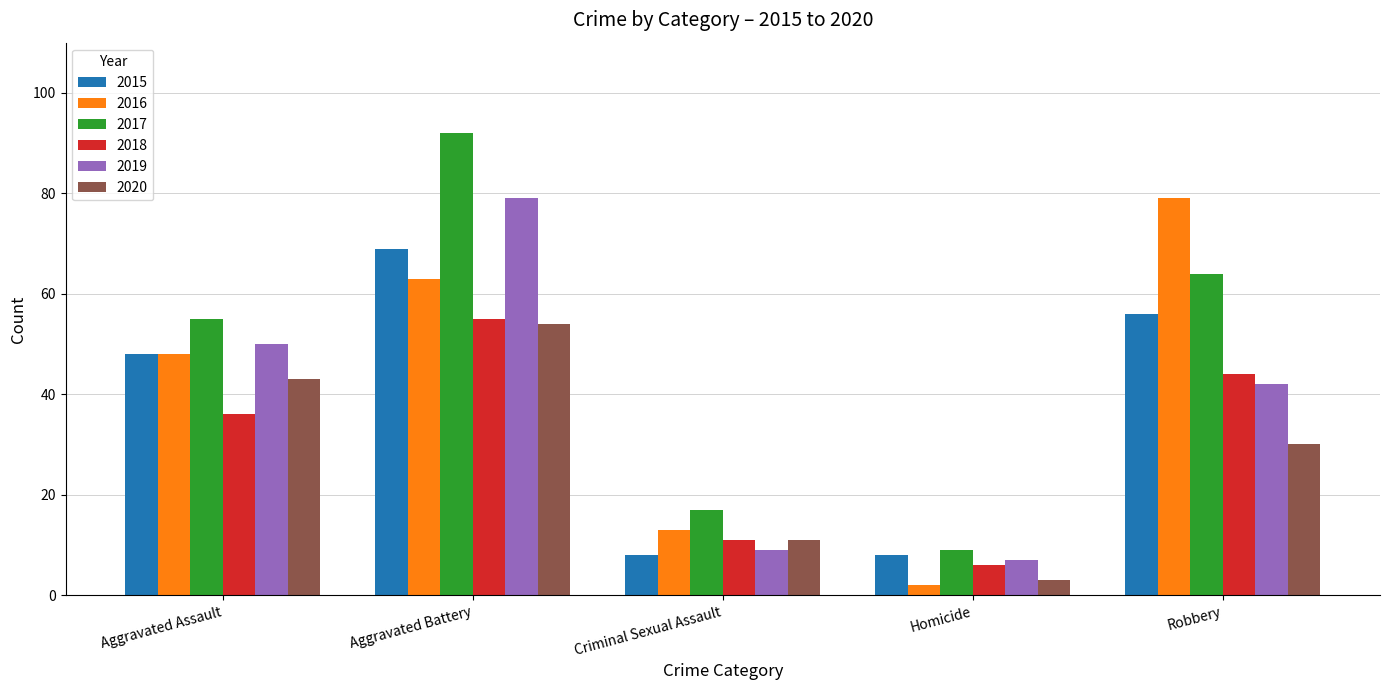

What is the sum of the 2017 values at Aggravated Battery and Homicide?

101